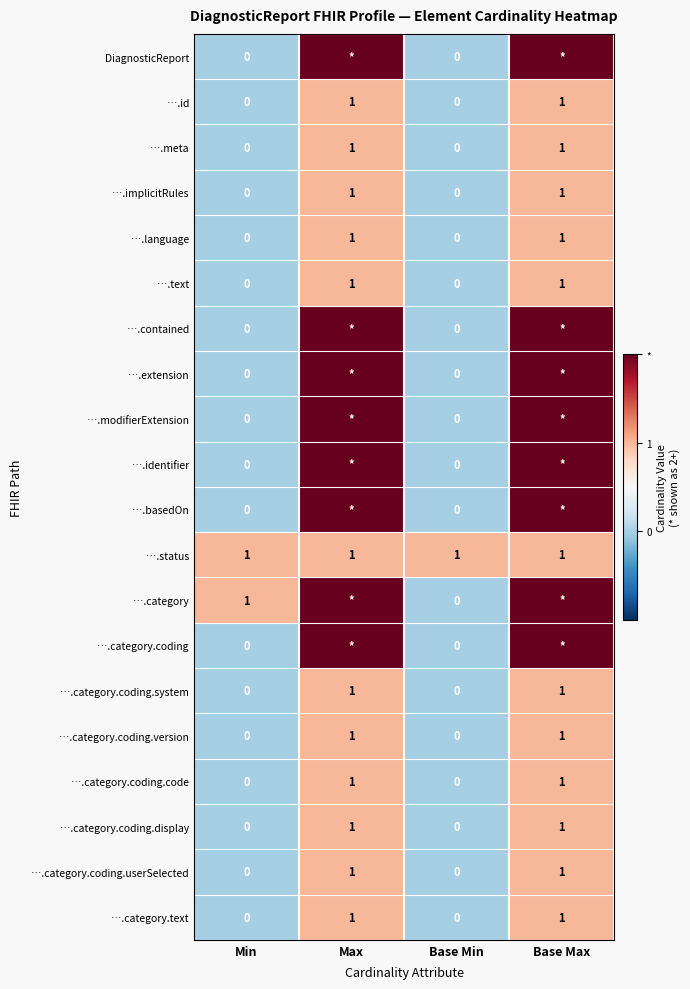

What is the sum of all ….status values?

4